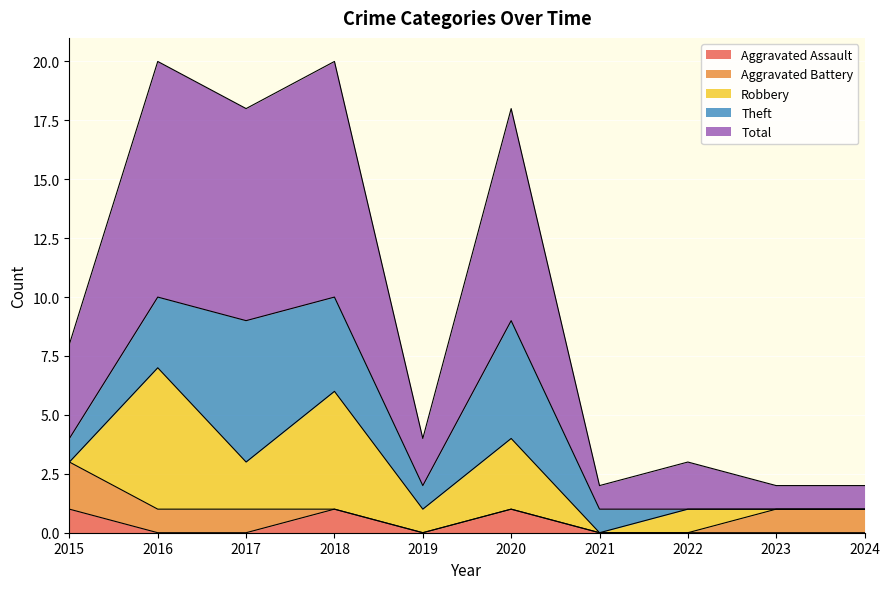

At how many categories does at least one series exceed 4?

4